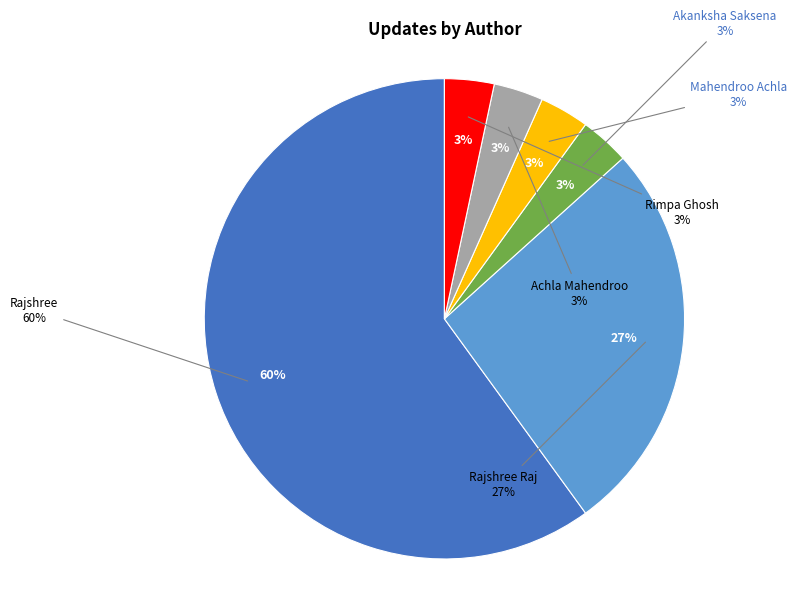

Combined, do Mahendroo Achla and Rimpa Ghosh account for over 50%?

No